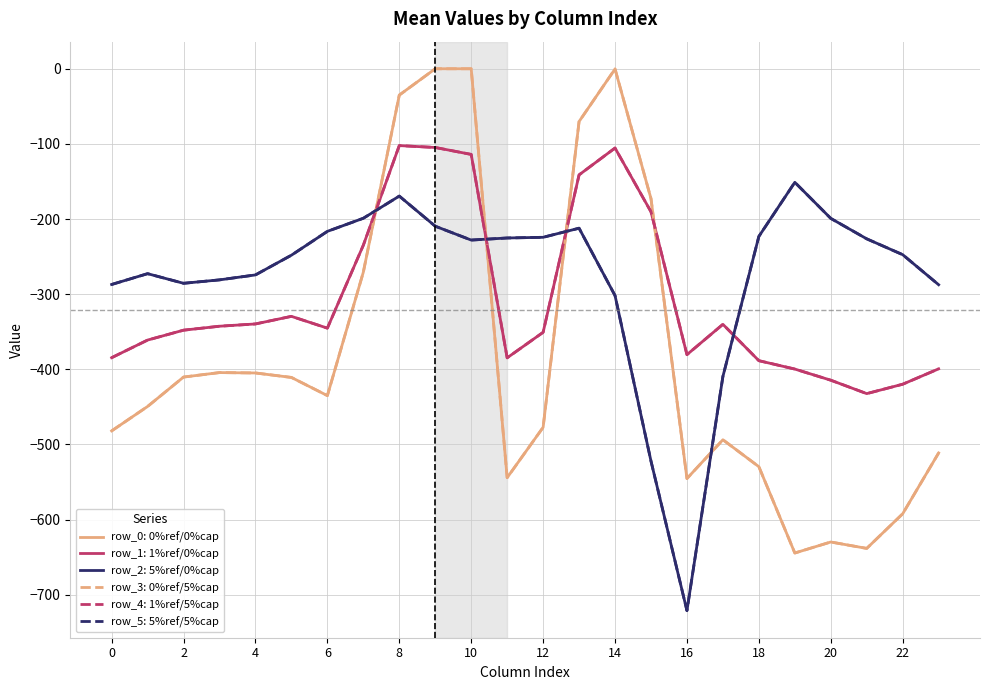

Is this an area chart (filled region under the line)?

No